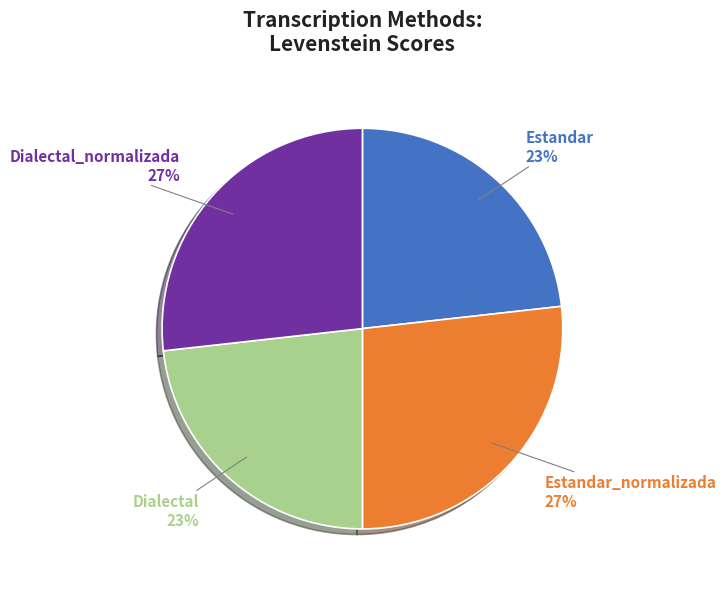

Does Dialectal_normalizada represent more than half of the total?

No